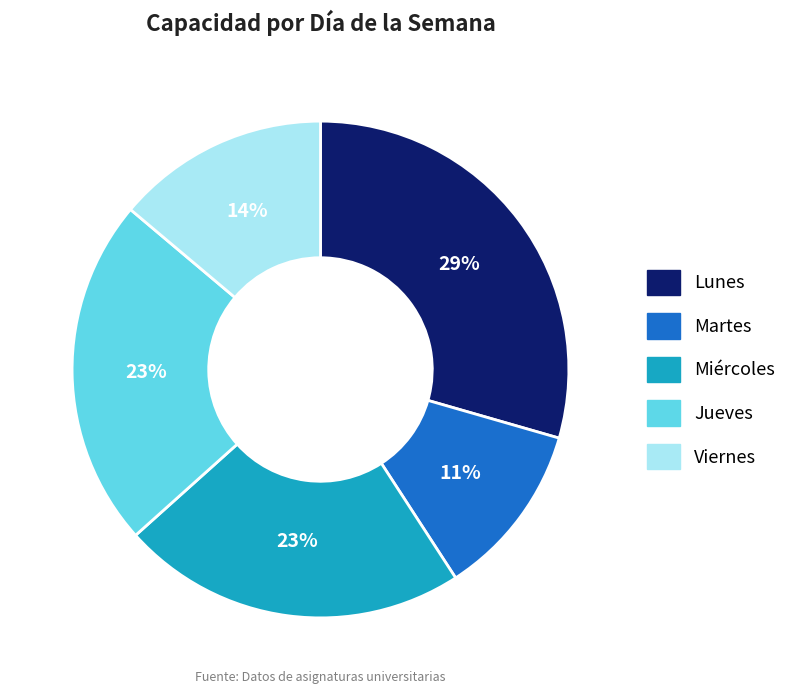

To the nearest percent, what is the difference between the largest and smallest slice percentages?

18%